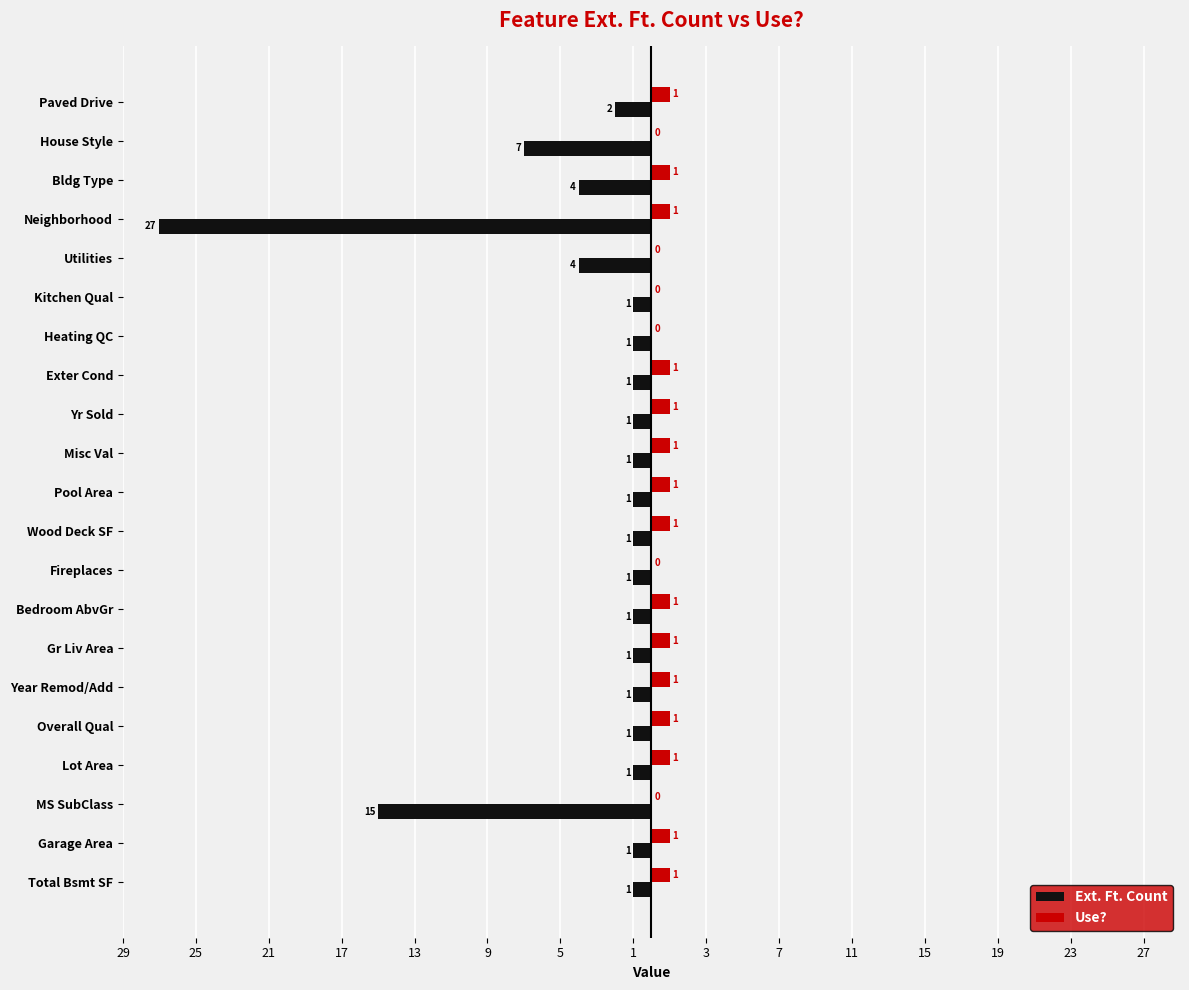

What is the minimum value shown in the chart?

-27